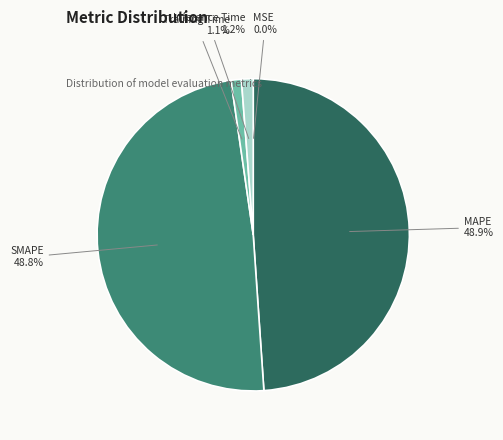

Which has a higher value, SMAPE or Inference Time?

SMAPE